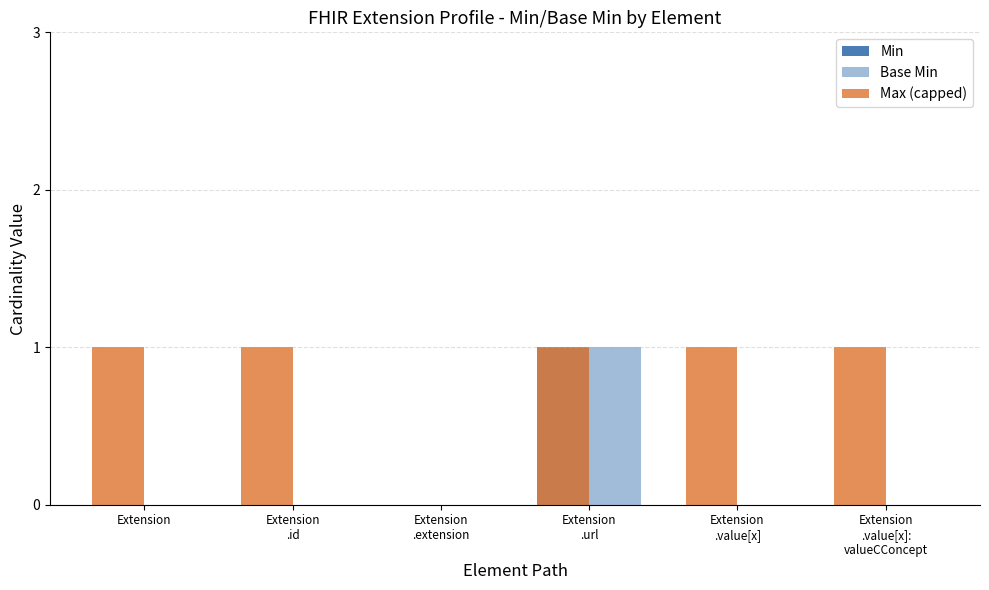

True or false: Max (capped) has a value of 0 at Extension
.id.

False